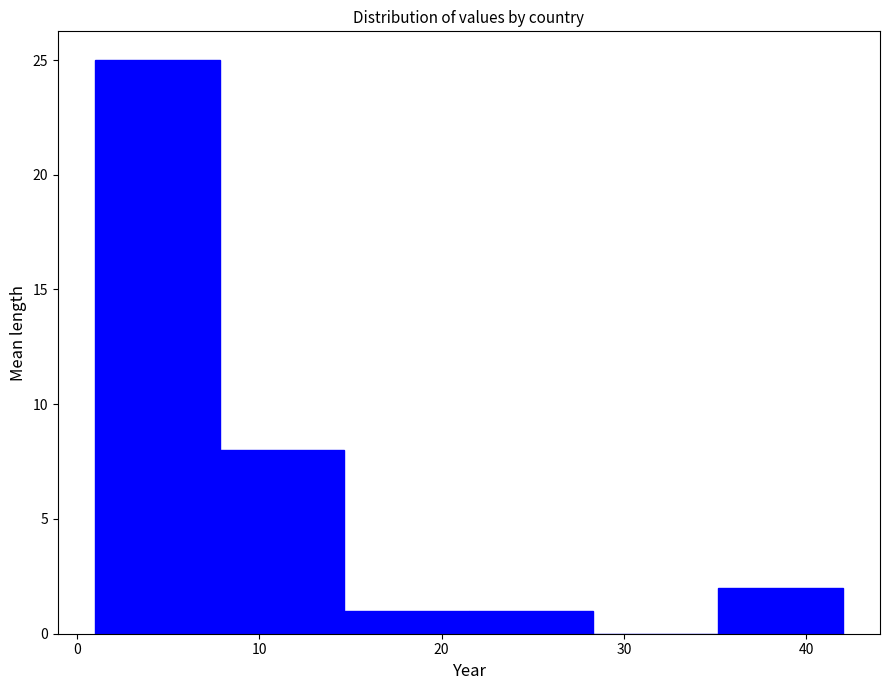

Reading left to right, list every bar in this chart as the range it spans on the x-axis followed by its height. Neither the bar edges nor the heights are printed on the chart, so give them approximately, as read against the axes.

1 to 8: 25
8 to 15: 8
15 to 22: 1
22 to 28: 1
28 to 35: 0
35 to 42: 2